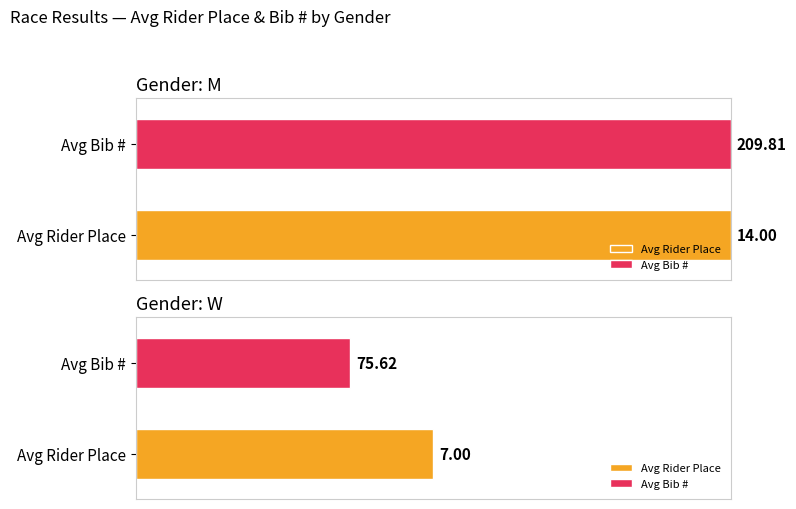

At W, list the series in order from largest to smallest.

Bib #, Rider Place